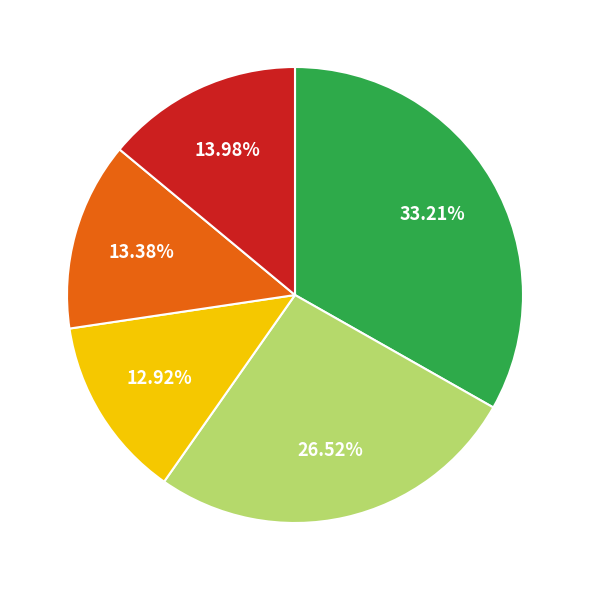

Does any single category account for the majority?

No